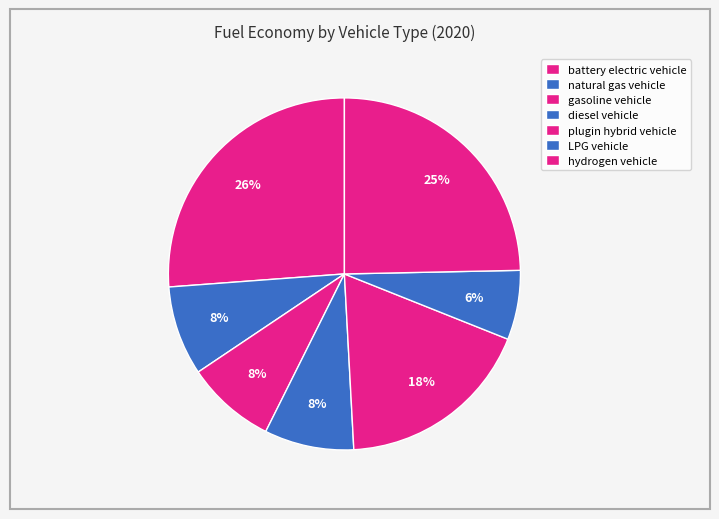

Rank the categories by value from highest to lowest.

battery electric vehicle, hydrogen vehicle, plugin hybrid vehicle, natural gas vehicle, gasoline vehicle, diesel vehicle, LPG vehicle